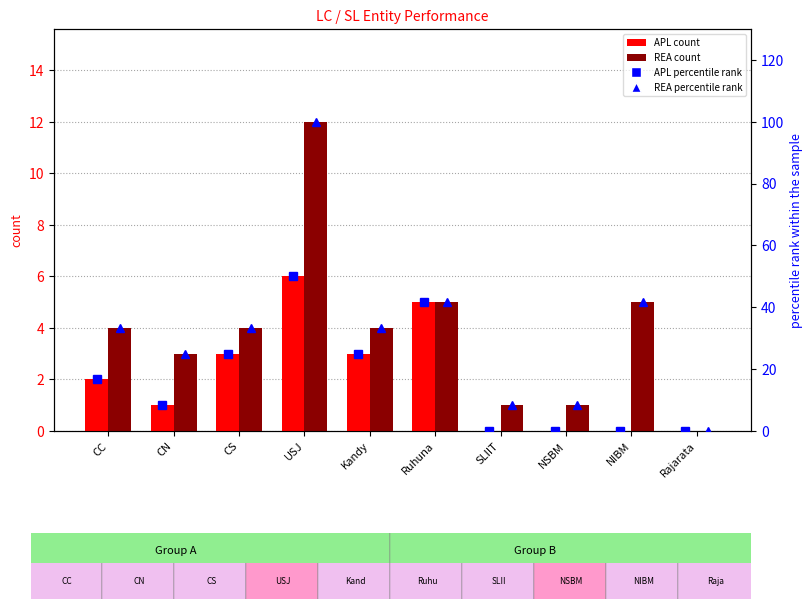

How many APL percentile rank values are between 0 and 25?

8